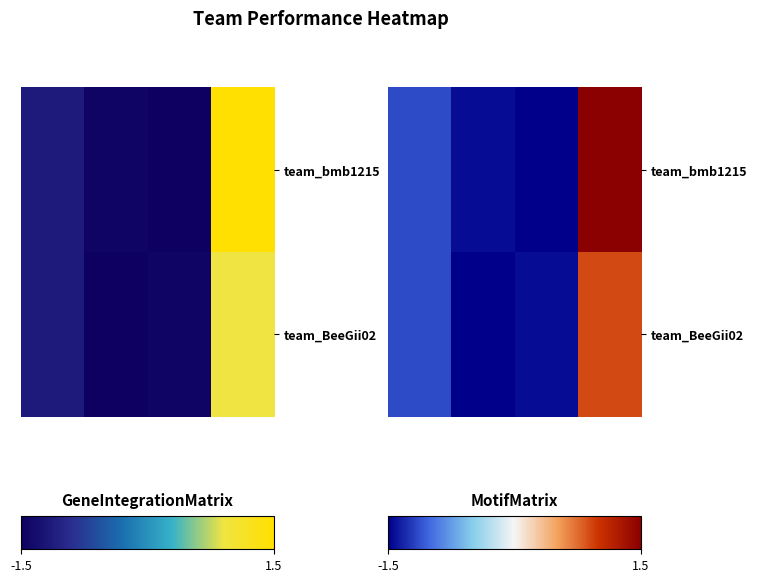

How many data points in team_bmb1215 are above -1?

1